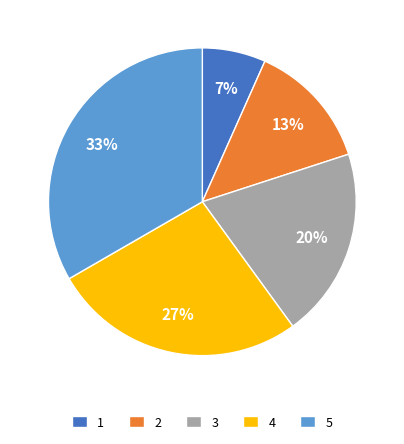

Do 2 and 1 together represent more than half of the pie?

No